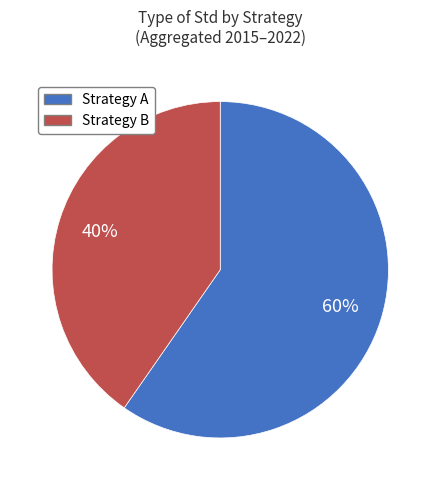

To the nearest percent, what is the average slice percentage?

50%